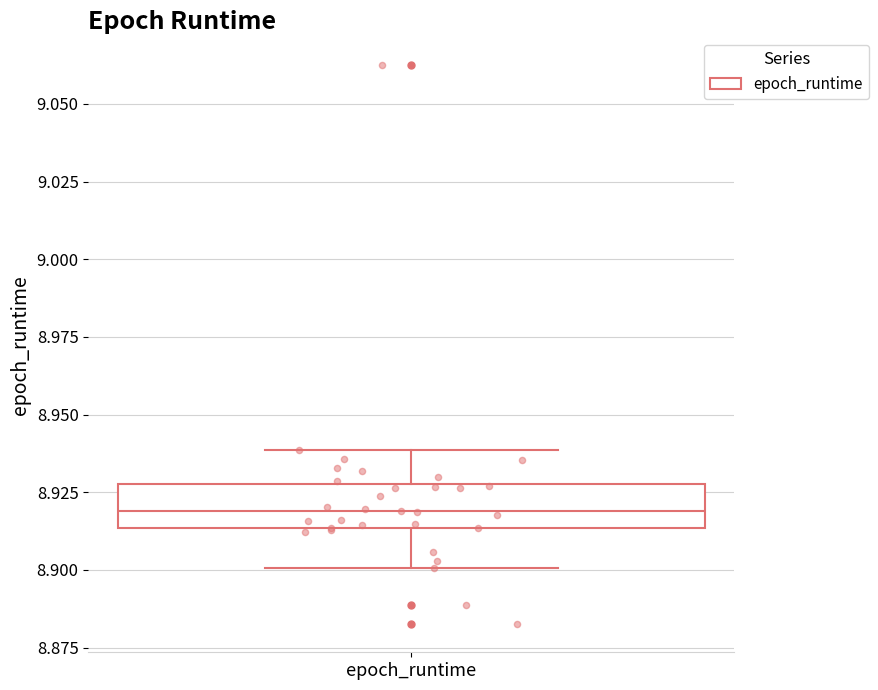

Transcribe this box plot: give where the median line is, the range the box spans, and where the two whiskers end, as read against the y-axis. The values are not printed on the chart, so give them approximately, as read against the axis.

median 8.920, box 8.915 to 8.930, whiskers 8.900 to 8.940